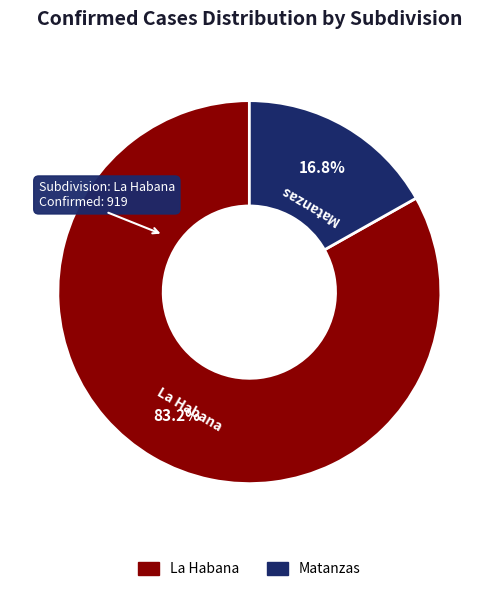

How many segments does this pie chart have?

2